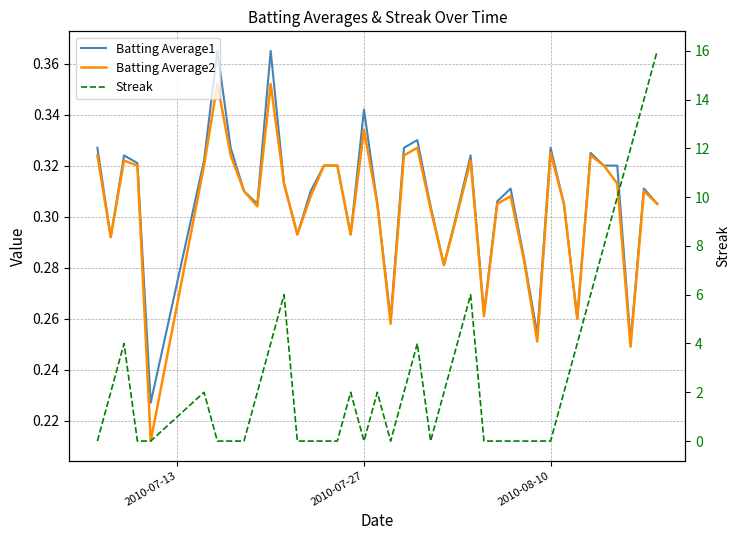

Is this an area chart (filled region under the line)?

No